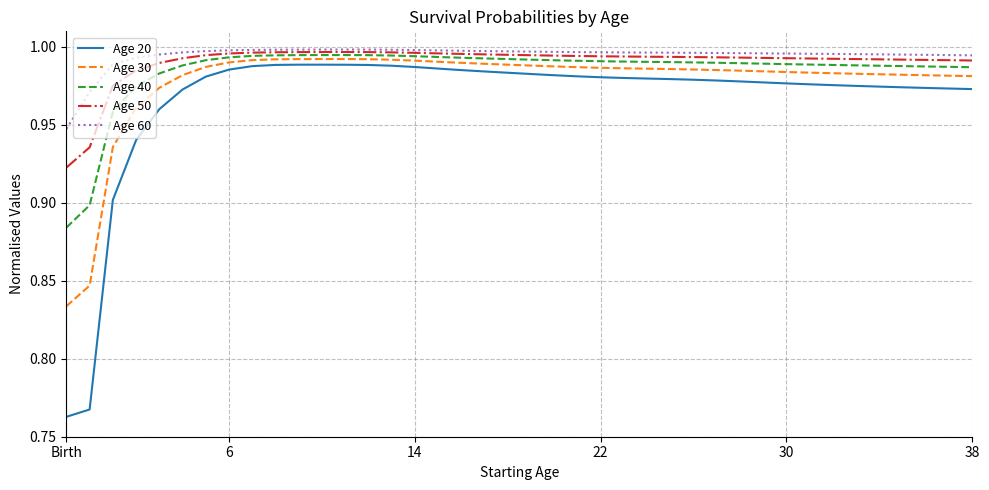

What is the difference between the maximum and minimum values in the Age 50 series?

0.1